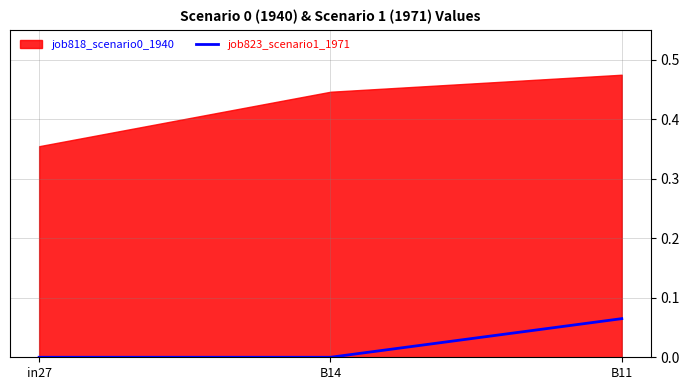

At which label is the value closest to 0?

in27